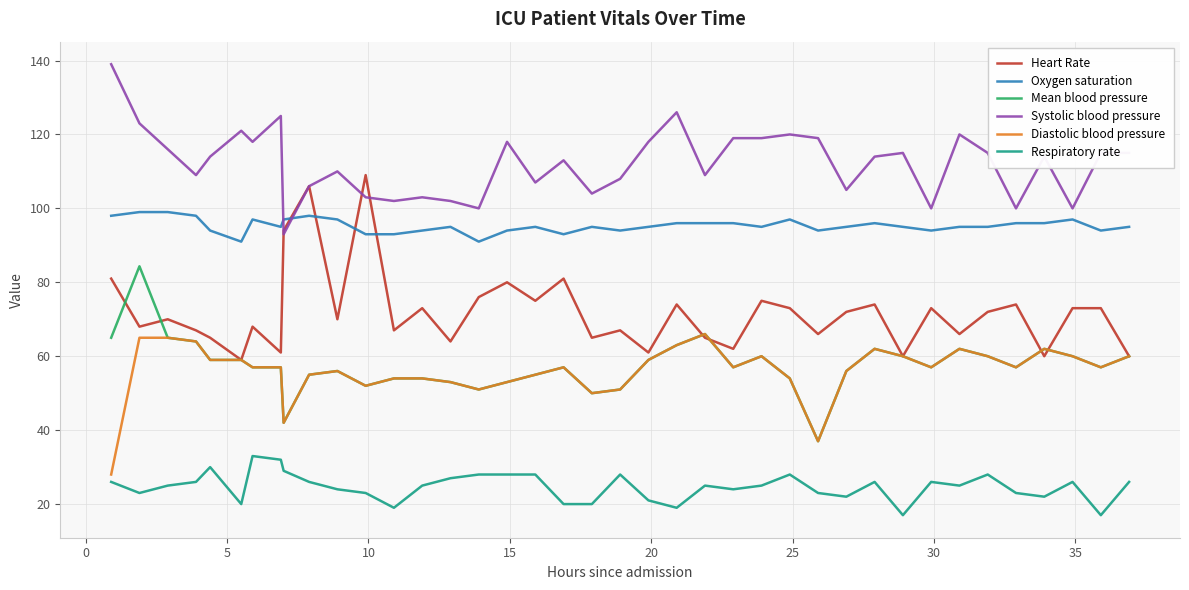

What is the highest value of the Mean blood pressure series?

84.3